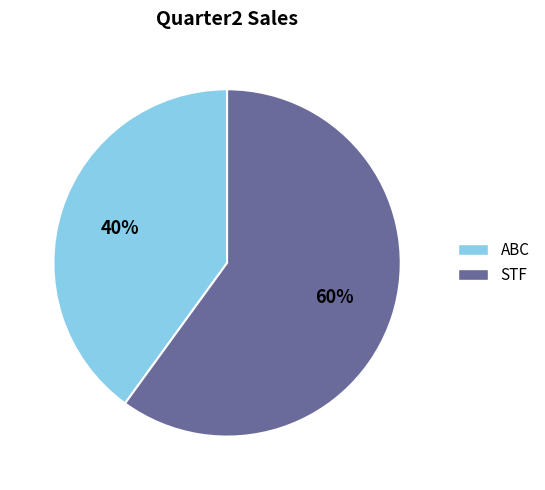

True or false: STF accounts for 60% of the total.

True